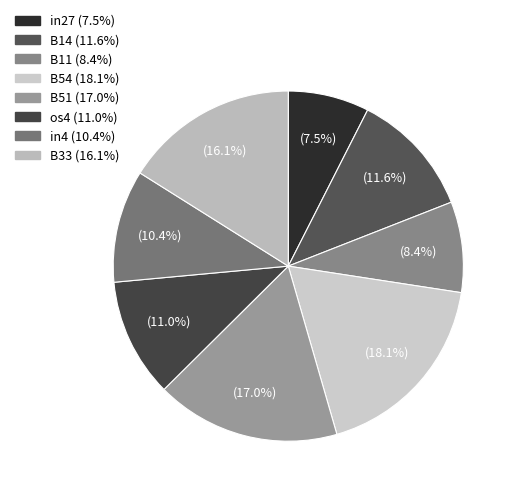

Count the number of slices in the pie.

8